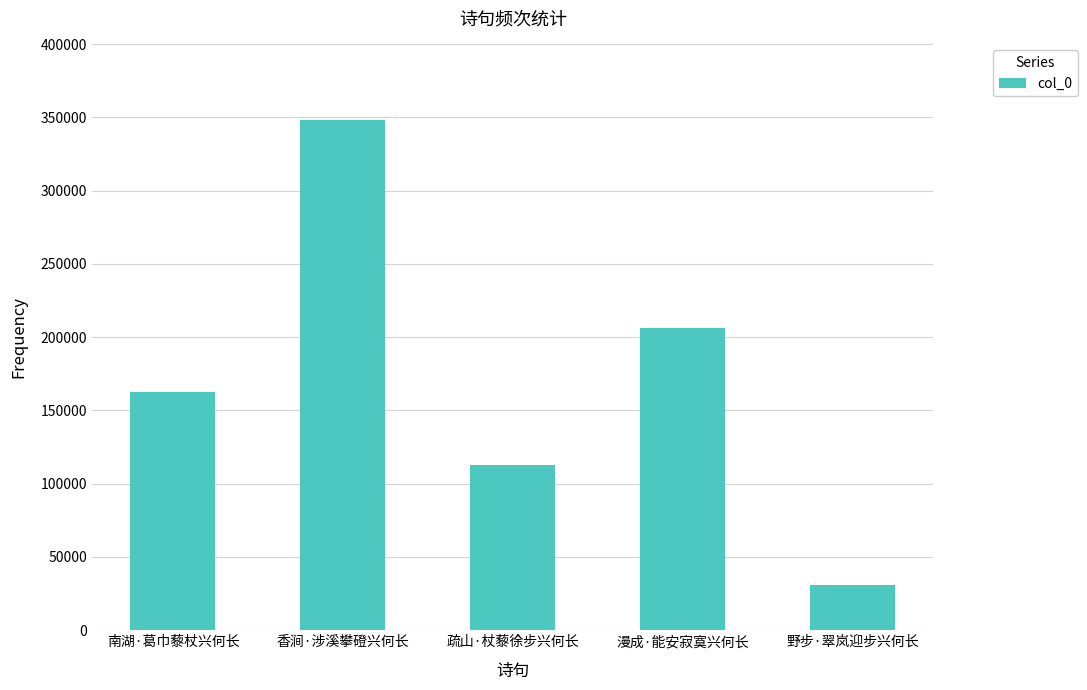

At which category does the chart reach its minimum across all series?

野步·翠岚迎步兴何长